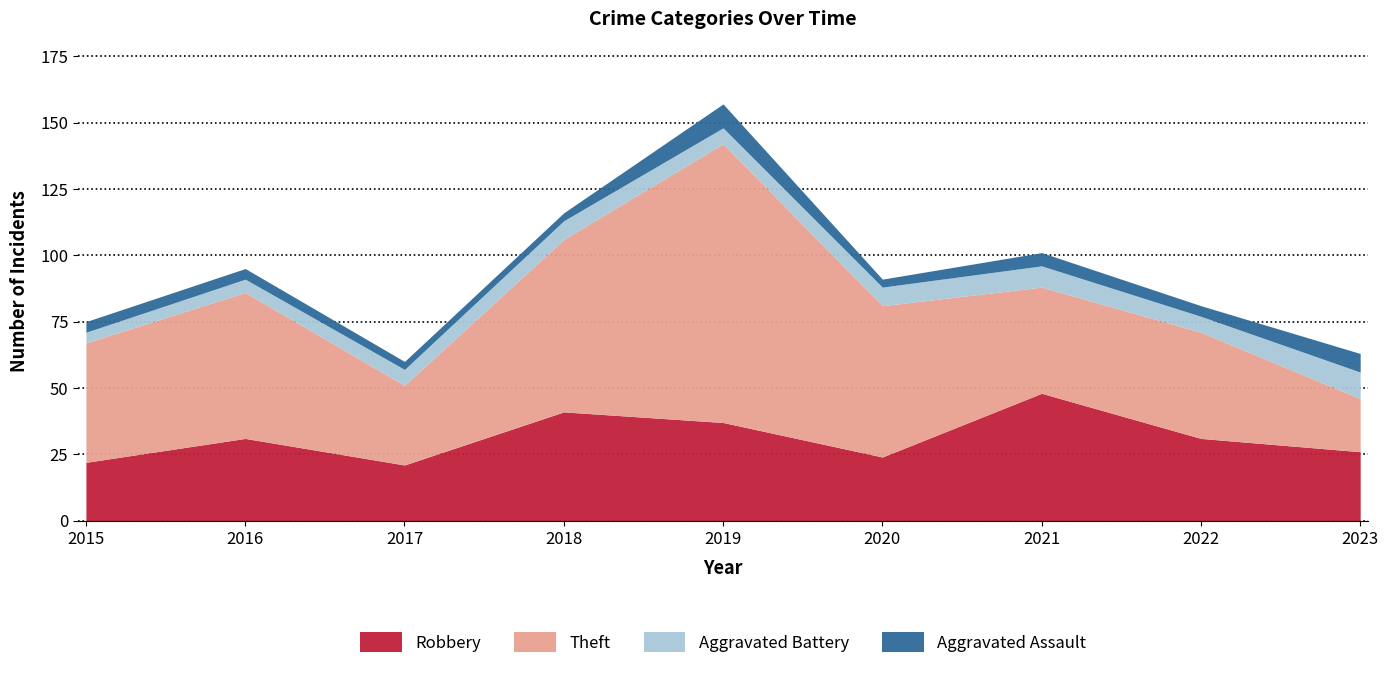

Is the value of Robbery at 2017 greater than the value of Aggravated Assault at 2017?

Yes